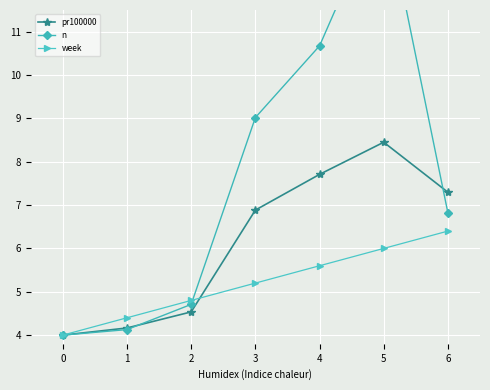

Reading left to right, list all the values displayed in this chart.

pr100000: 4.0	4.2	4.5	6.9	7.7	8.4	7.3
n: 4.0	4.1	4.7	9.0	10.7	14.1	6.8
week: 4.0	4.4	4.8	5.2	5.6	6.0	6.4